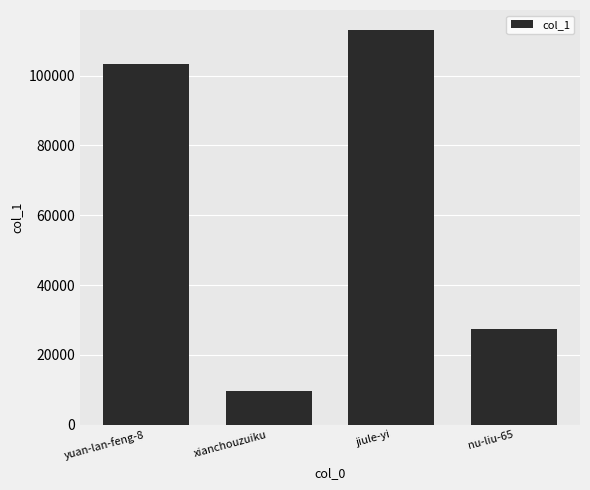

What is the difference between the maximum and minimum values?

103542